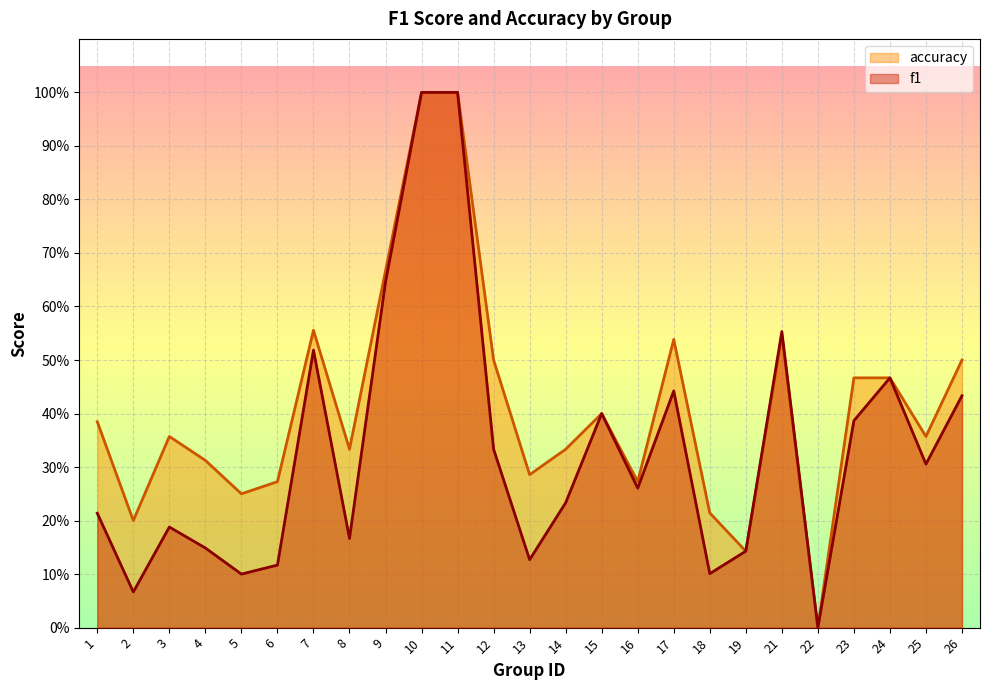

Where is the first local minimum for f1?

2